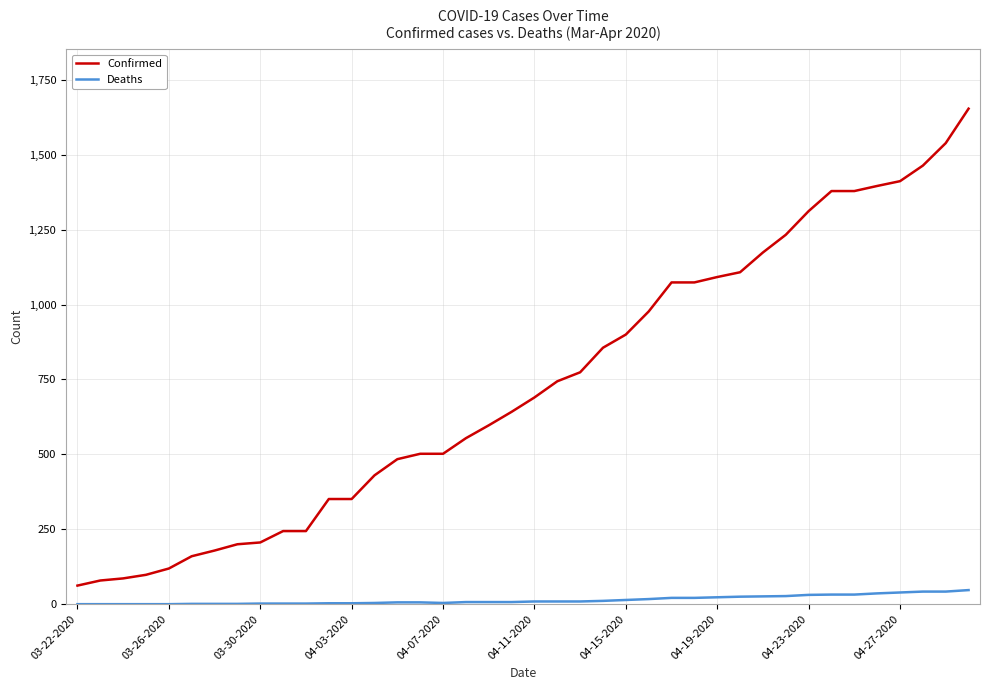

Which series has the largest total across all categories?

Confirmed